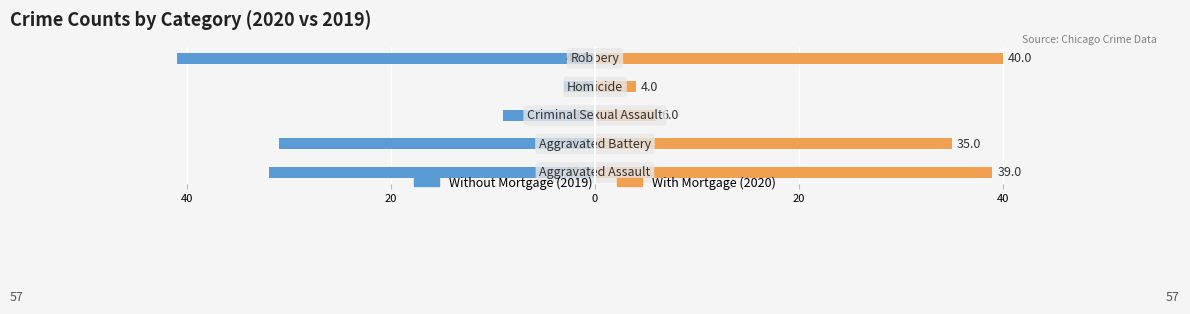

Is it true that Without Mortgage equals -31 at 40?

True